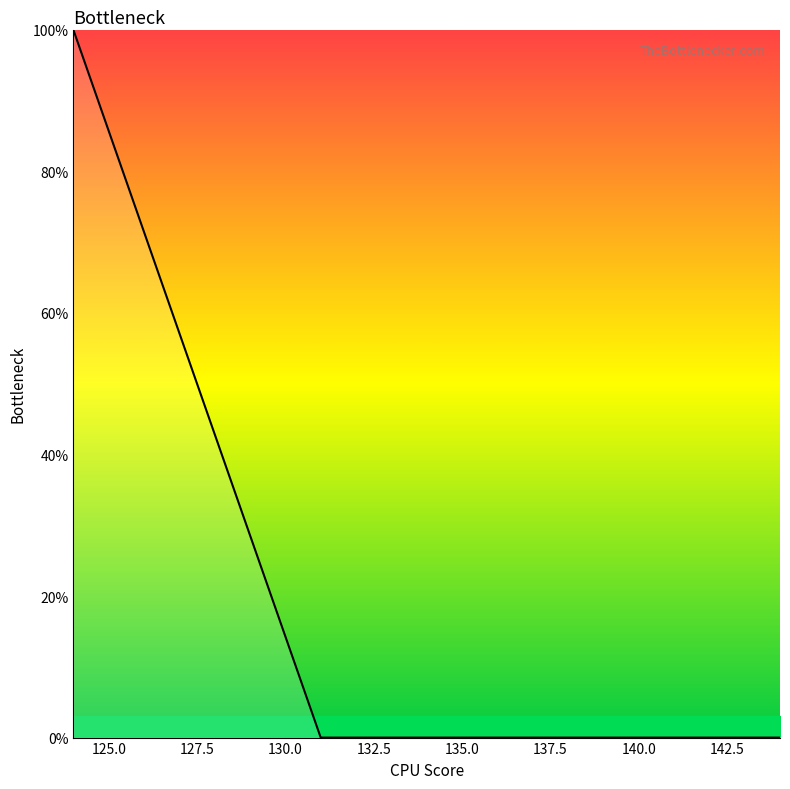

What is the difference between the maximum and minimum values?

100